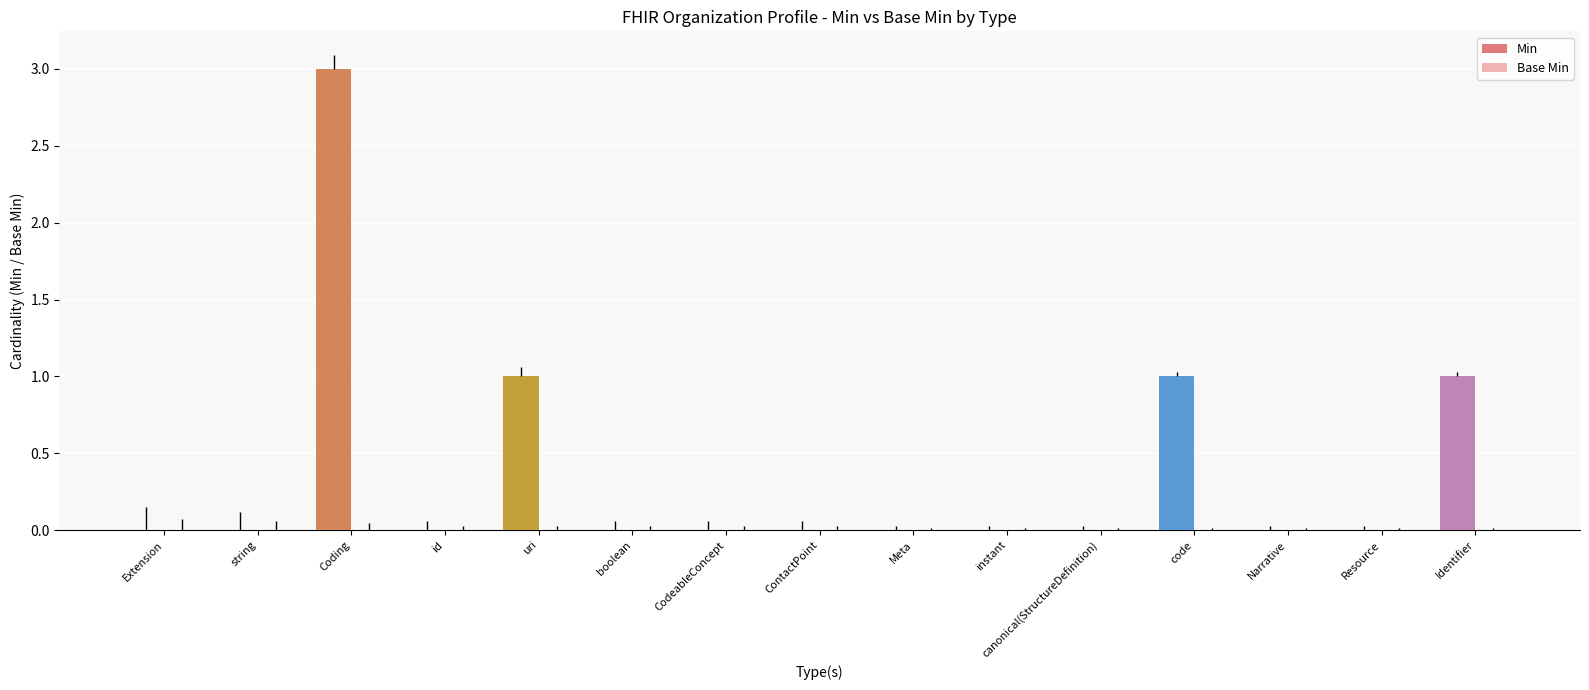

List the series in order of their overall mean, lowest first.

Base Min, Min